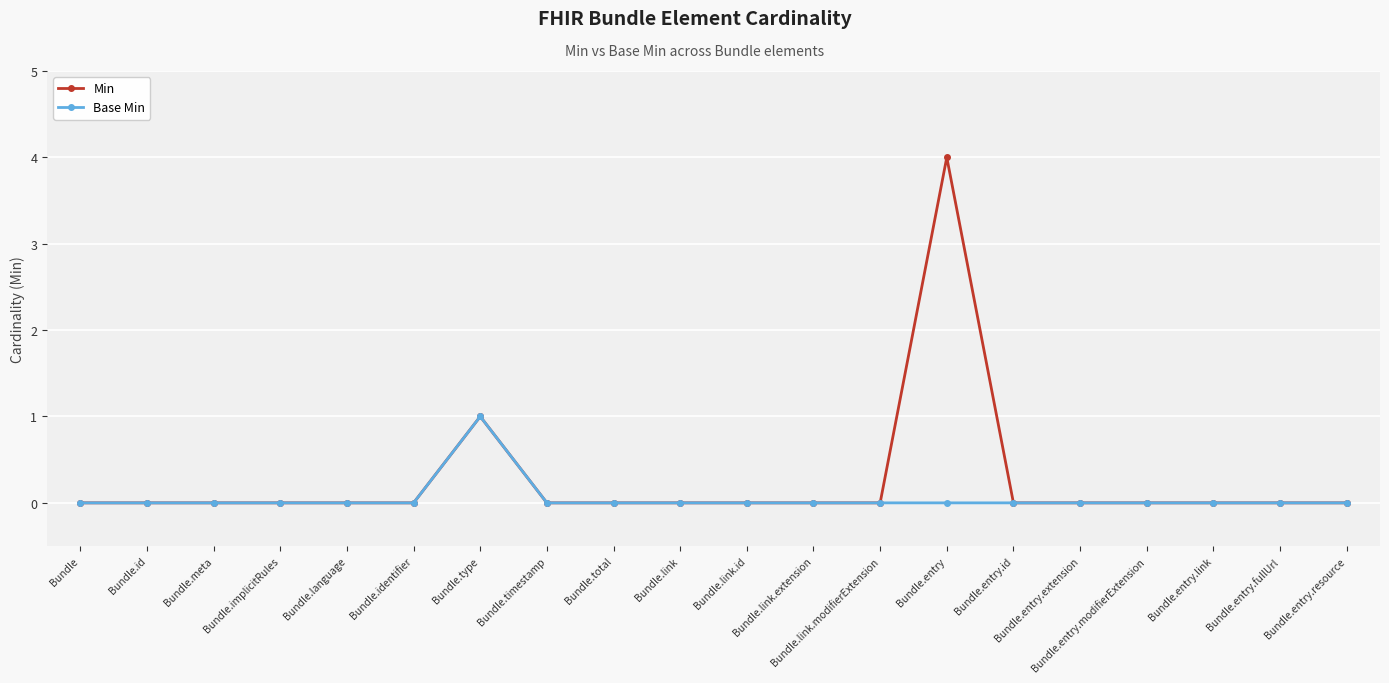

True or false: Min has more than 0 interior local peaks.

True